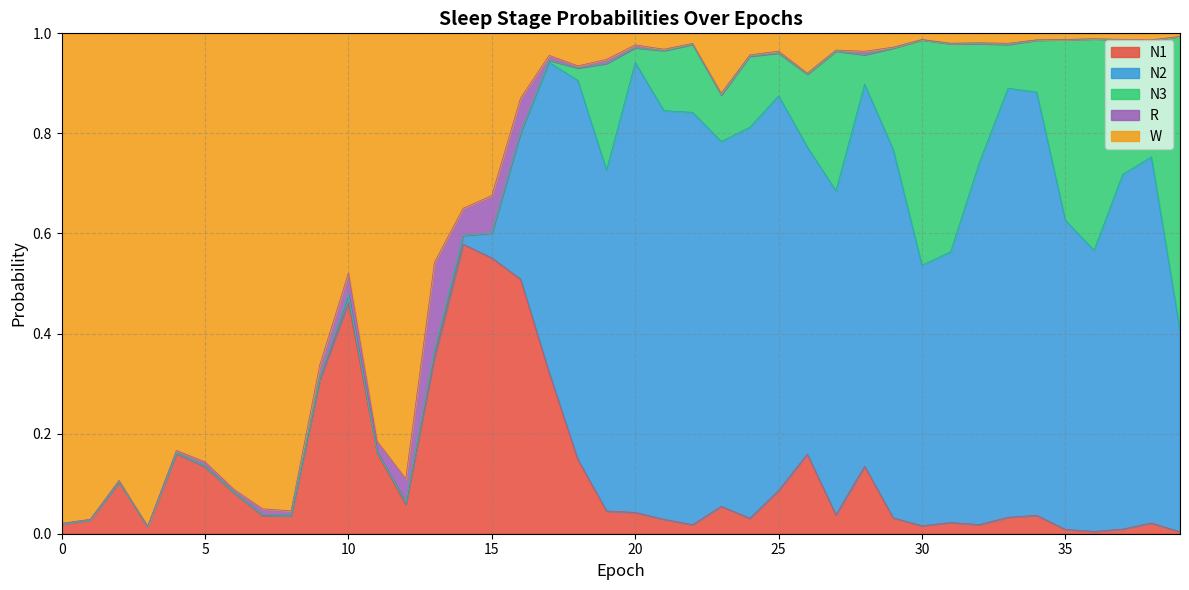

How many categories are shown in the chart?

40